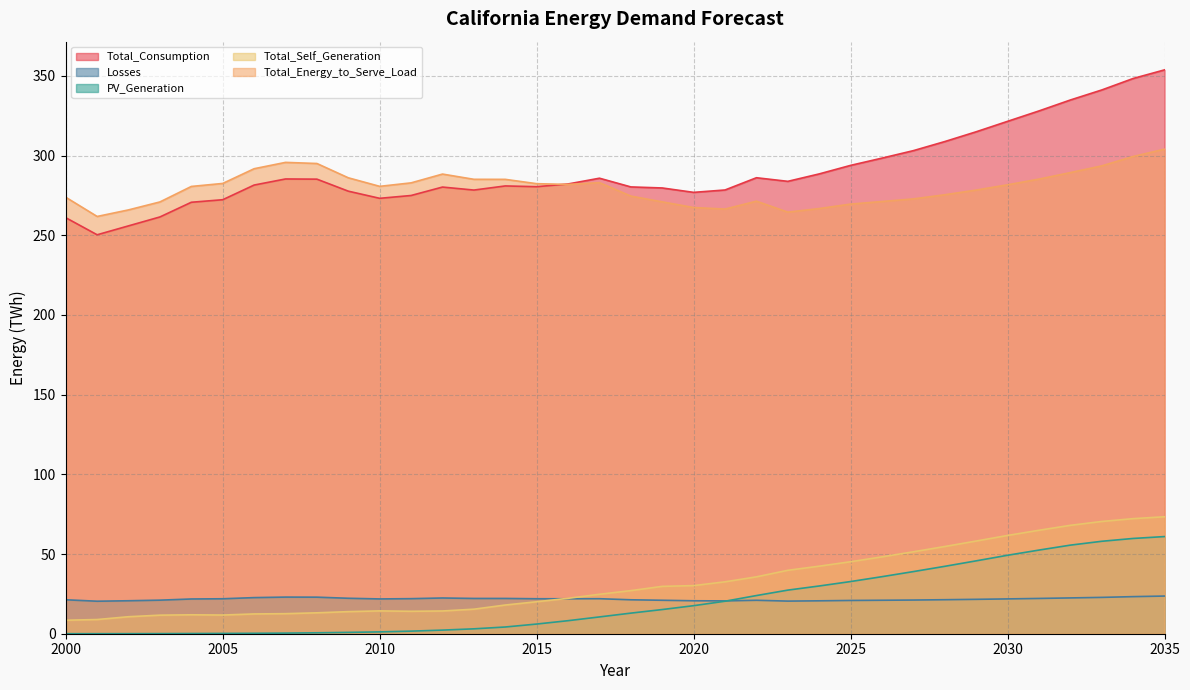

Reading right to left, what are all the values shown in this chart?

Total_Consumption: 2035=353.8	2034=348.4	2033=341.2	2032=334.9	2031=328.0	2030=321.5	2029=315.0	2028=308.8	2027=303.1	2026=298.4	2025=293.9	2024=288.5	2023=283.9	2022=286.1	2021=278.4	2020=276.9	2019=279.7	2018=280.4	2017=285.8	2016=282.2	2015=280.5	2014=281.0	2013=278.4	2012=280.3	2011=275.0	2010=273.2	2009=277.7	2008=285.2	2007=285.3	2006=281.5	2005=272.3	2004=270.7	2003=261.5	2002=255.9	2001=250.3	2000=261.0
Losses: 2035=23.6	2034=23.3	2033=22.8	2032=22.5	2031=22.1	2030=21.8	2029=21.6	2028=21.3	2027=21.1	2026=21.0	2025=20.9	2024=20.6	2023=20.5	2022=21.0	2021=20.6	2020=20.7	2019=21.0	2018=21.3	2017=22.0	2016=21.9	2015=21.9	2014=22.1	2013=22.1	2012=22.4	2011=22.0	2010=21.8	2009=22.2	2008=22.9	2007=23.0	2006=22.7	2005=21.9	2004=21.8	2003=21.1	2002=20.7	2001=20.4	2000=21.3
PV_Generation: 2035=61.0	2034=59.8	2033=58.0	2032=55.6	2031=52.5	2030=49.2	2029=45.7	2028=42.3	2027=39.0	2026=35.8	2025=32.7	2024=30.0	2023=27.4	2022=24.0	2021=20.4	2020=17.6	2019=15.2	2018=12.9	2017=10.5	2016=8.2	2015=6.1	2014=4.2	2013=3.1	2012=2.3	2011=1.6	2010=1.1	2009=0.8	2008=0.6	2007=0.4	2006=0.3	2005=0.2	2004=0.1	2003=0.1	2002=0.0	2001=0.0	2000=0.0
Total_Self_Generation: 2035=73.4	2034=72.2	2033=70.4	2032=68.0	2031=64.9	2030=61.7	2029=58.2	2028=54.7	2027=51.4	2026=48.2	2025=45.2	2024=42.4	2023=39.8	2022=35.7	2021=32.6	2020=30.2	2019=29.7	2018=27.0	2017=24.8	2016=22.2	2015=20.1	2014=18.0	2013=15.4	2012=14.3	2011=14.1	2010=14.3	2009=13.9	2008=13.1	2007=12.6	2006=12.4	2005=11.7	2004=11.9	2003=11.6	2002=10.7	2001=8.9	2000=8.5
Total_Energy_to_Serve_Load: 2035=304.1	2034=299.5	2033=293.6	2032=289.4	2031=285.3	2030=281.7	2029=278.4	2028=275.4	2027=272.8	2026=271.2	2025=269.6	2024=266.8	2023=264.5	2022=271.4	2021=266.5	2020=267.4	2019=271.0	2018=274.6	2017=283.0	2016=281.9	2015=282.4	2014=285.1	2013=285.1	2012=288.4	2011=282.9	2010=280.7	2009=286.1	2008=295.0	2007=295.8	2006=291.8	2005=282.5	2004=280.7	2003=270.9	2002=265.9	2001=261.8	2000=273.9